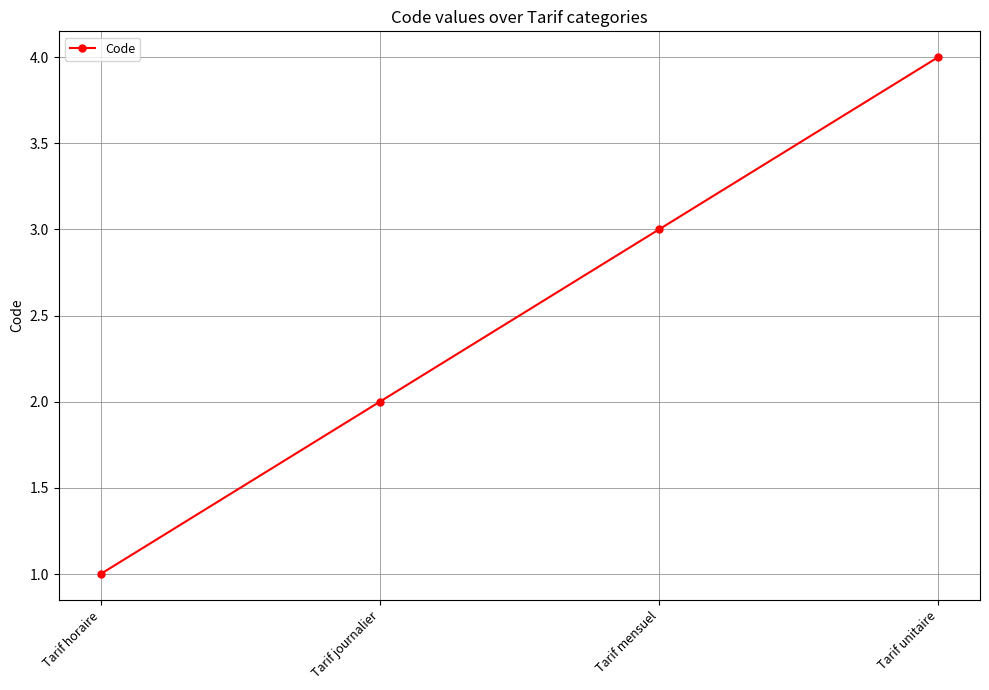

Is this an area chart (filled region under the line)?

No